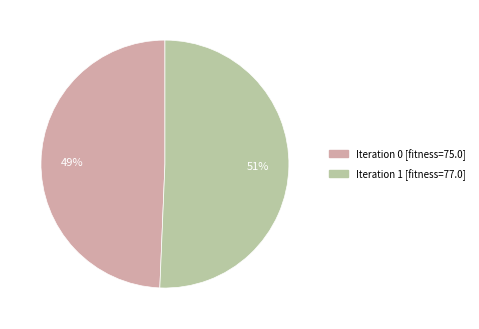

Is there any slice that represents more than half of the pie?

Yes